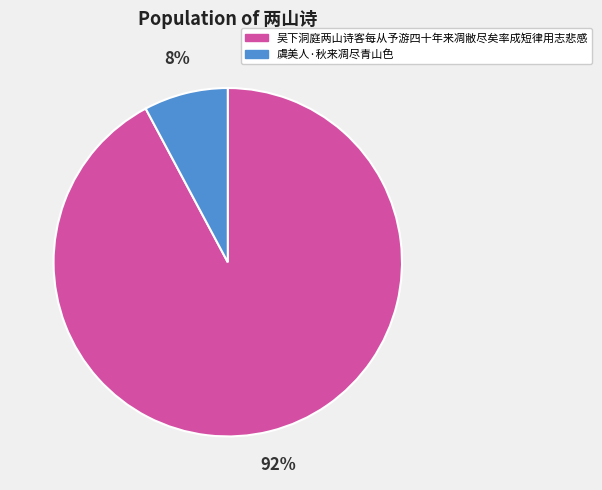

Is the sum of 虞美人·秋来凋尽青山色 and 吴下洞庭两山诗客每从予游四十年来凋敝尽矣率成短律用志悲感 greater than half?

Yes